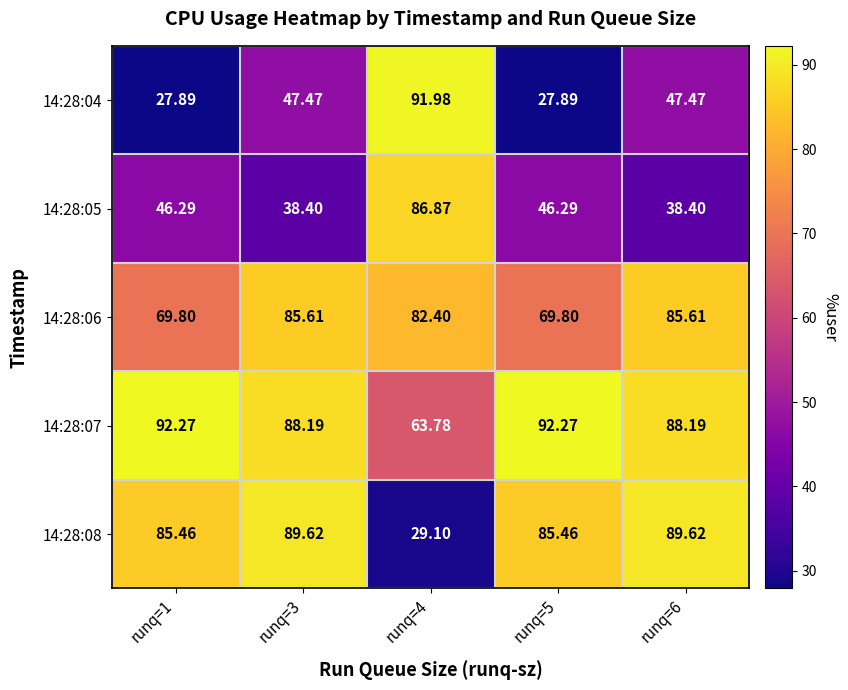

At which category is the sum across all series the highest?

runq=4